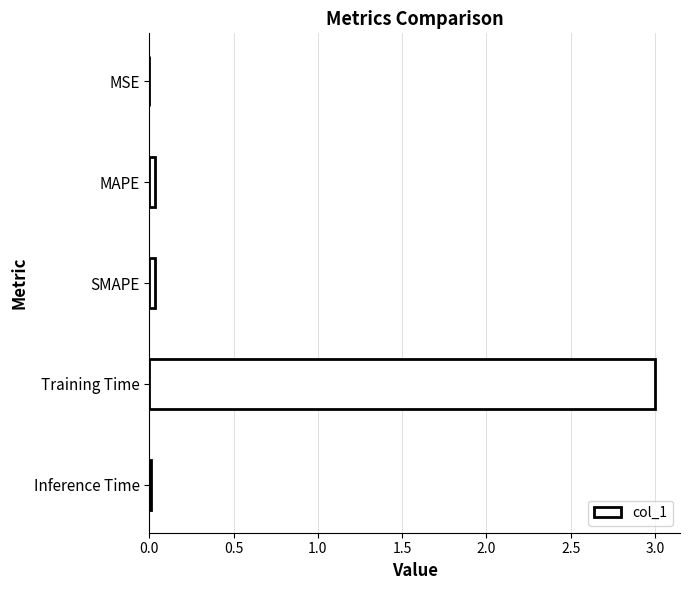

The value at Inference Time is 0.0. True or false?

True